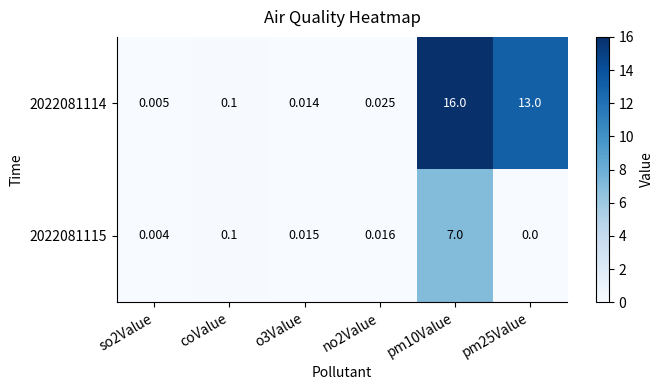

Is the value of 2022081115 at pm25Value greater than the value of 2022081114 at pm10Value?

No